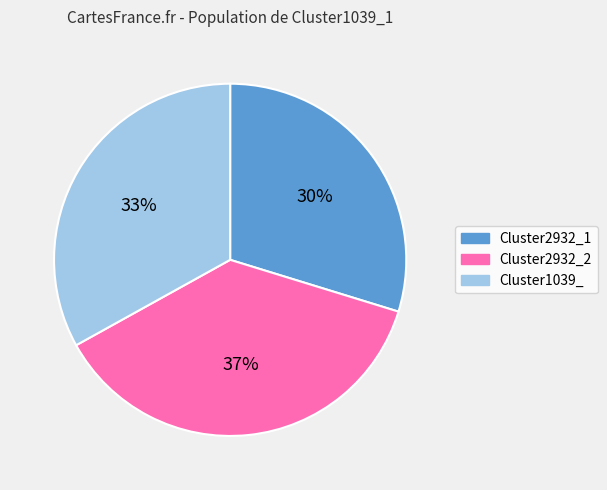

Is Cluster2932_2 the majority of the pie?

No